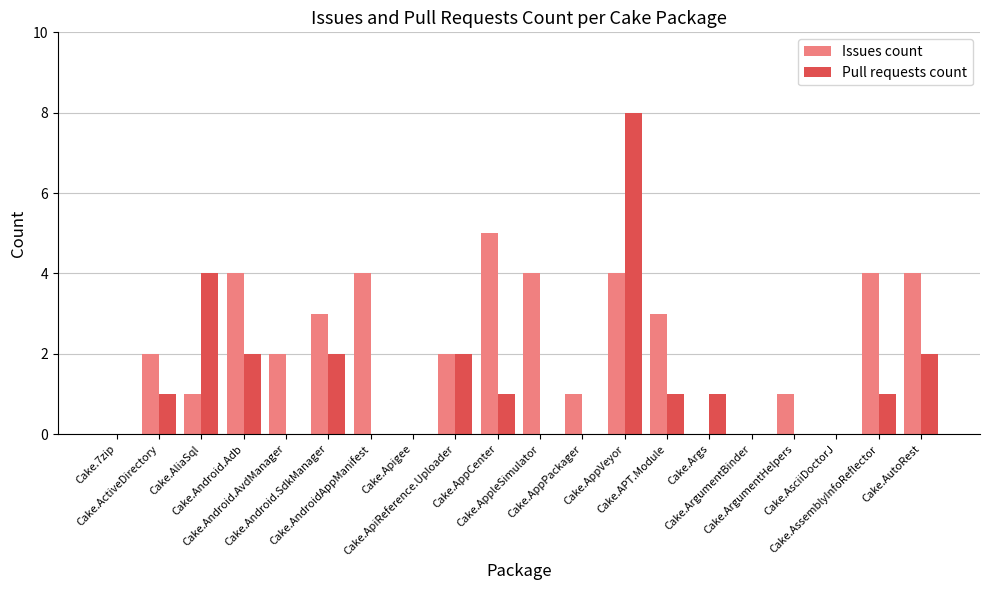

Which series changed the most between Cake.Android.AvdManager and Cake.AsciiDoctorJ?

Issues count